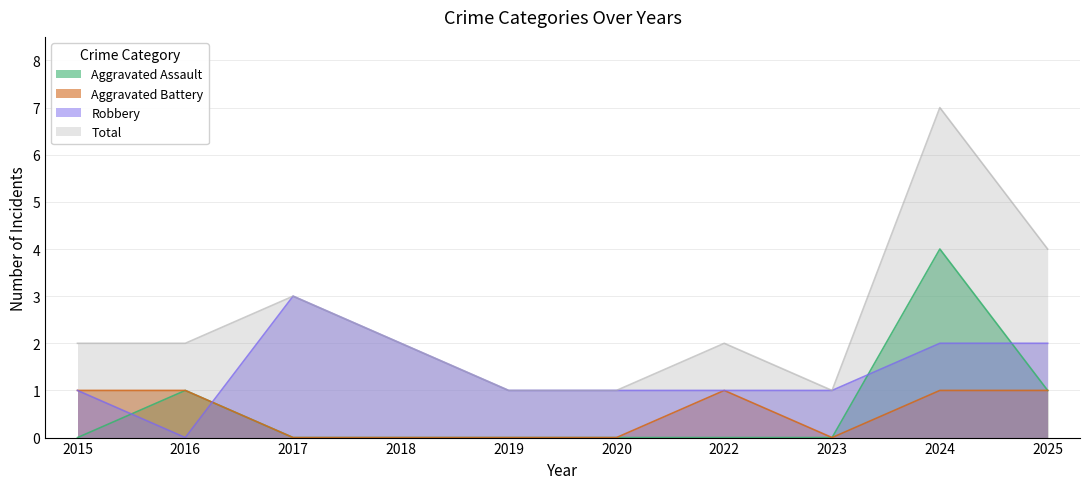

How many lines are shown in the chart?

4